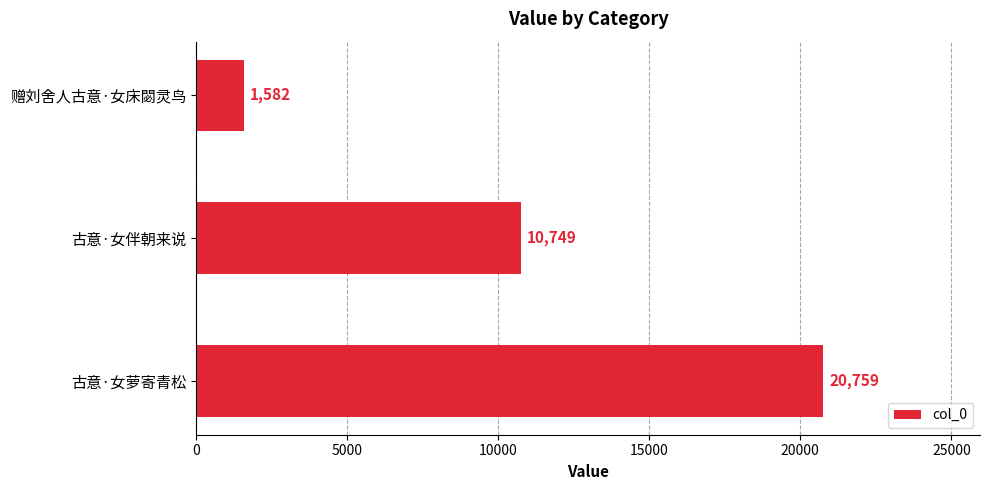

What is the ratio of the value at 古意·女萝寄青松 to the value at 赠刘舍人古意·女床閟灵鸟?

13.1